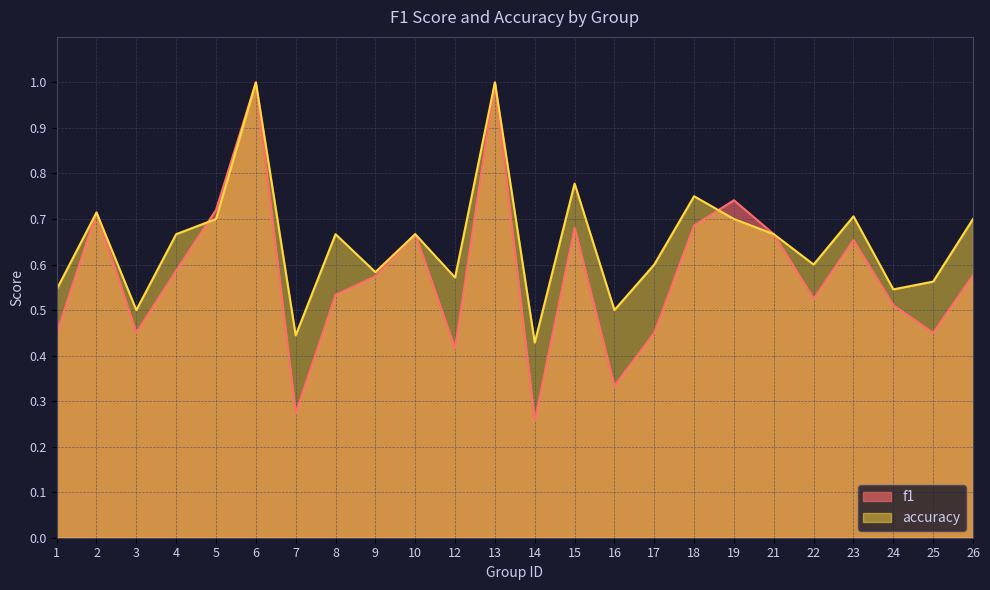

How many interior local valleys does the f1 series have?

7